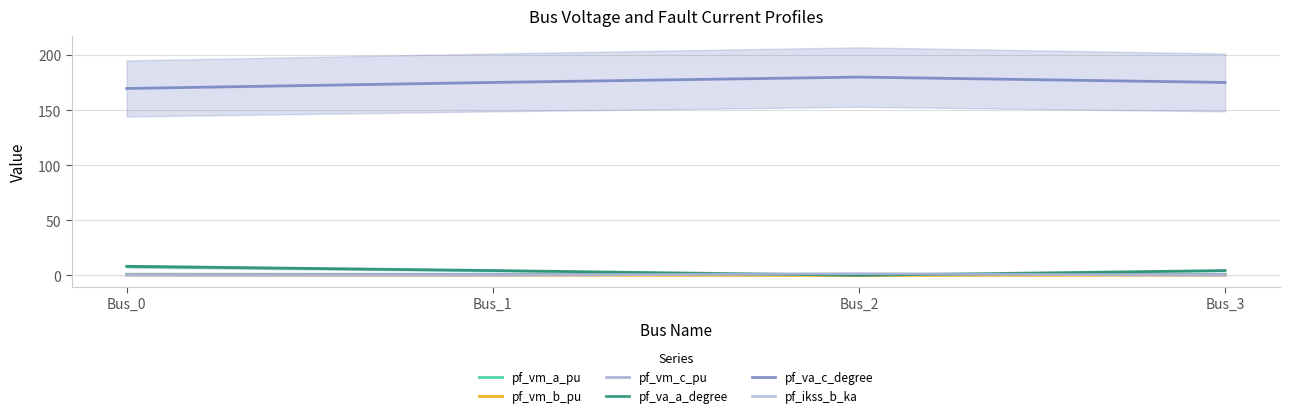

The value of pf_vm_a_pu at Bus_2 is 0.9. True or false?

True